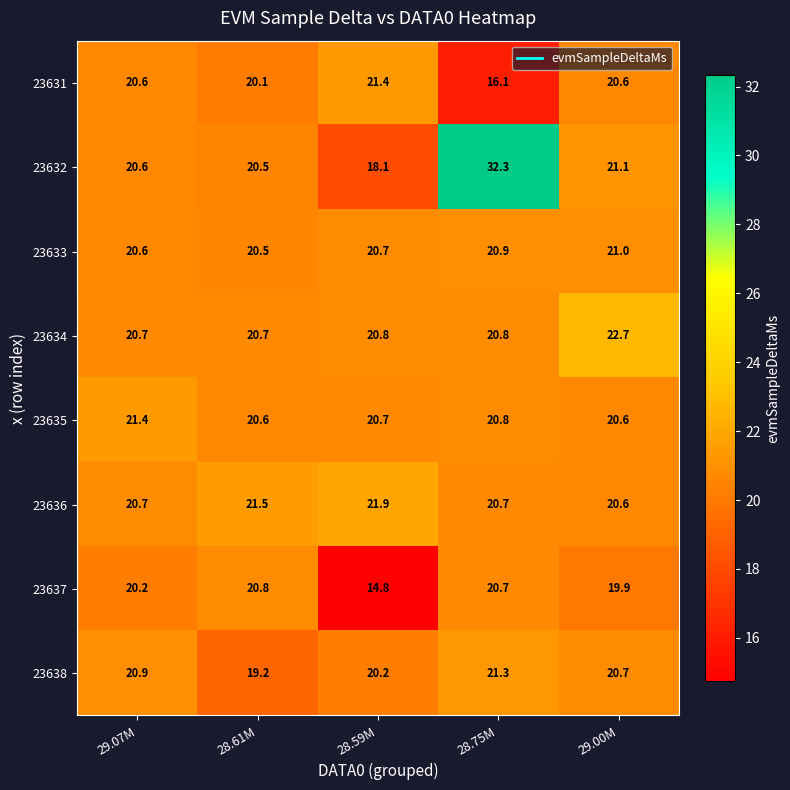

What is the difference between the 23631 values at 29.00M and 28.75M?

4.5